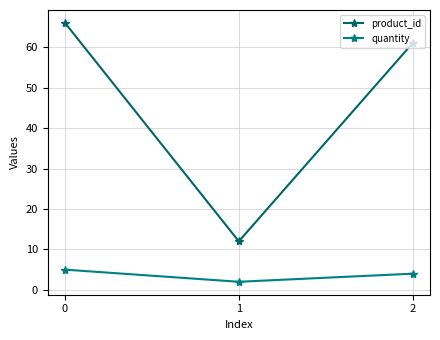

What is the smallest value displayed?

2